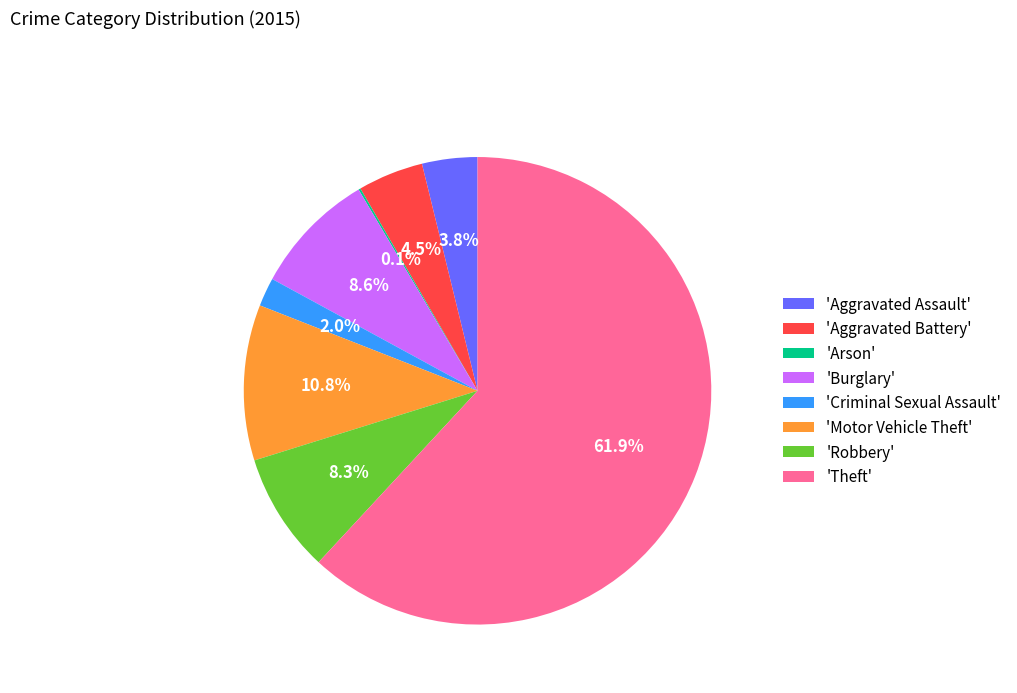

Which slice is the largest?

'Theft'